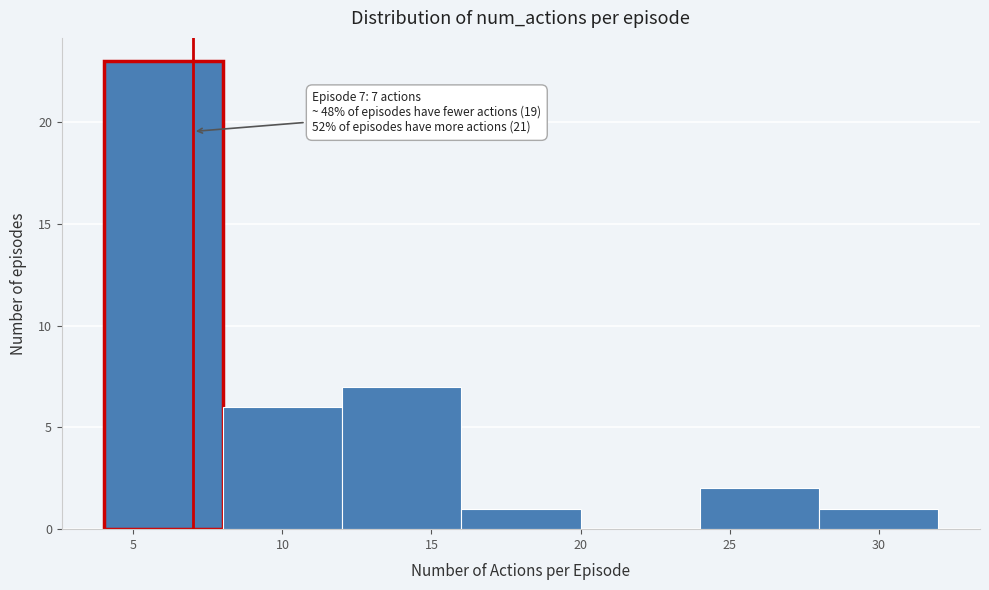

Which range on the x-axis has the tallest bar?

4 to 8